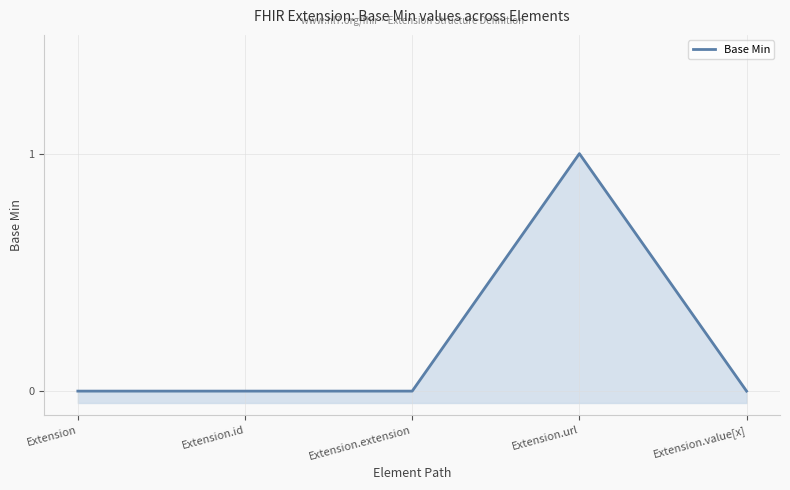

Which category has the highest value across all series?

Extension.url